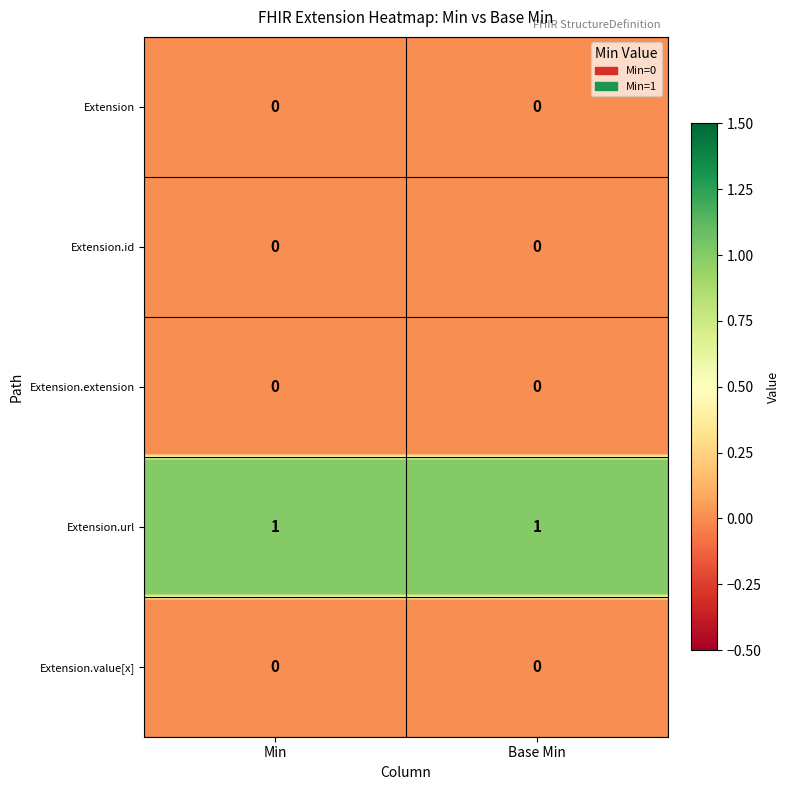

What is the lowest value of the Extension.url series?

1